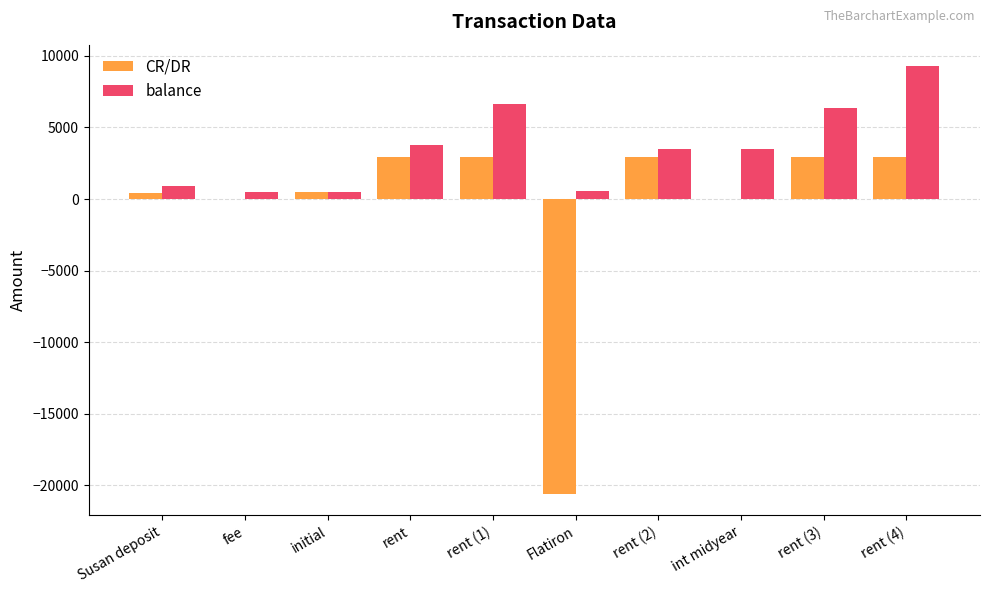

What is the spread (max minus min) of values at int midyear?

3469.0